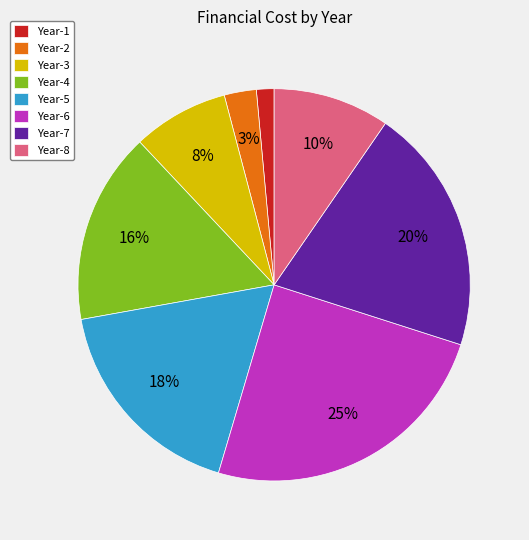

Does Year-6 represent more than half of the total?

No